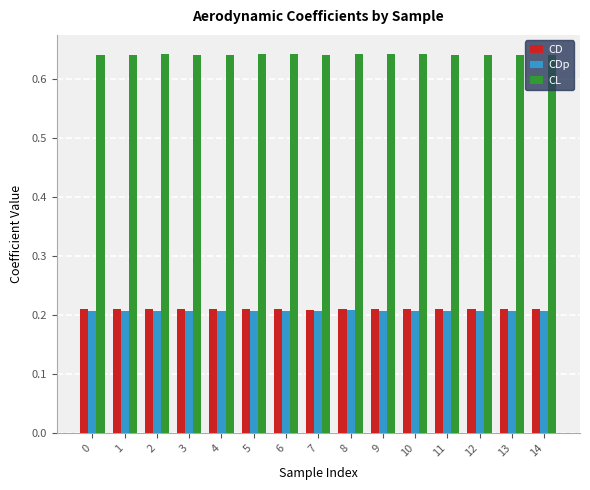

What is the sum of the CDp values at 13 and 5?

0.4